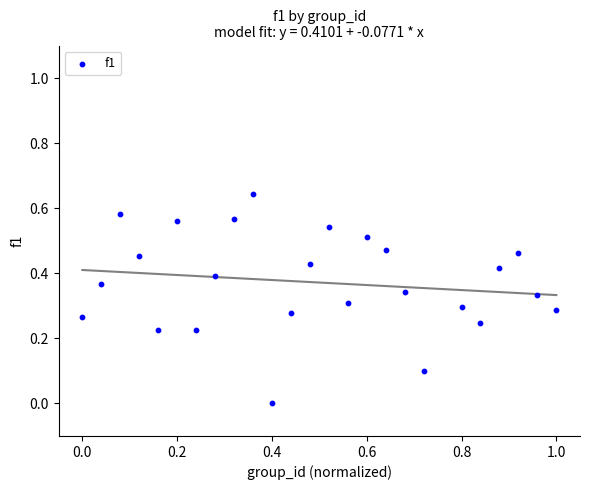

How many data points are displayed?

25